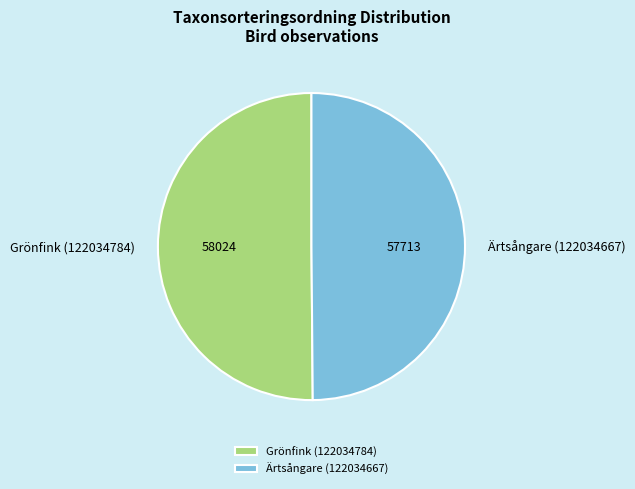

Combined, do Grönfink (122034784) and Ärtsångare (122034667) account for over 50%?

Yes